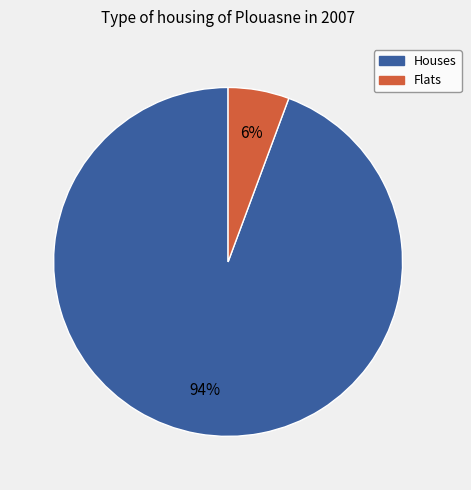

Is there a majority slice in this chart?

Yes